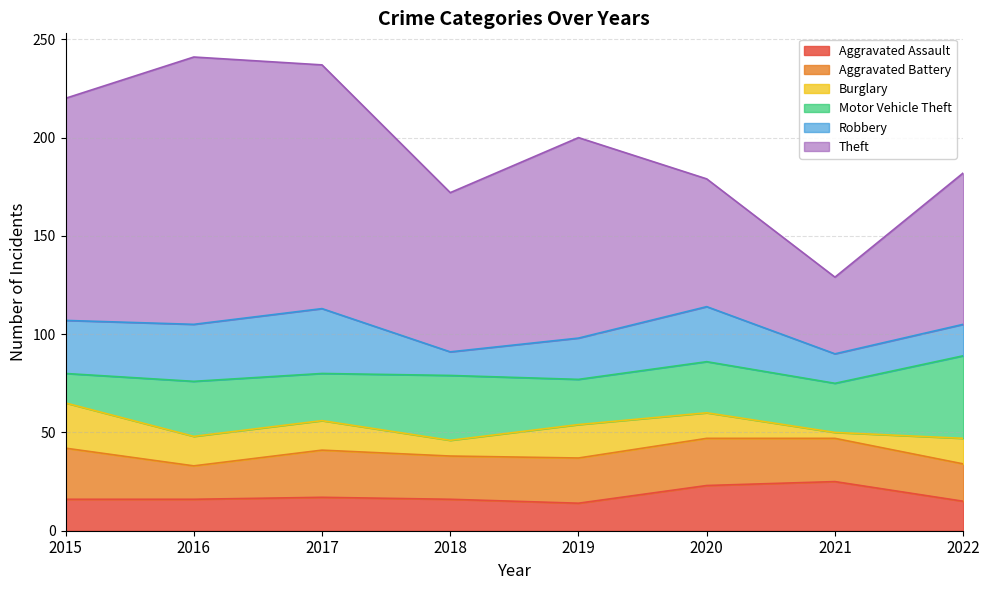

Rank the series by their maximum value, from lowest to highest.

Burglary, Aggravated Assault, Aggravated Battery, Robbery, Motor Vehicle Theft, Theft